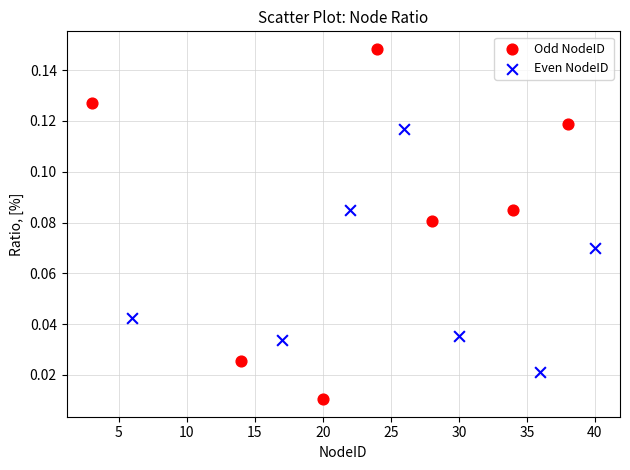

Which series contains the highest Y value?

Odd NodeID